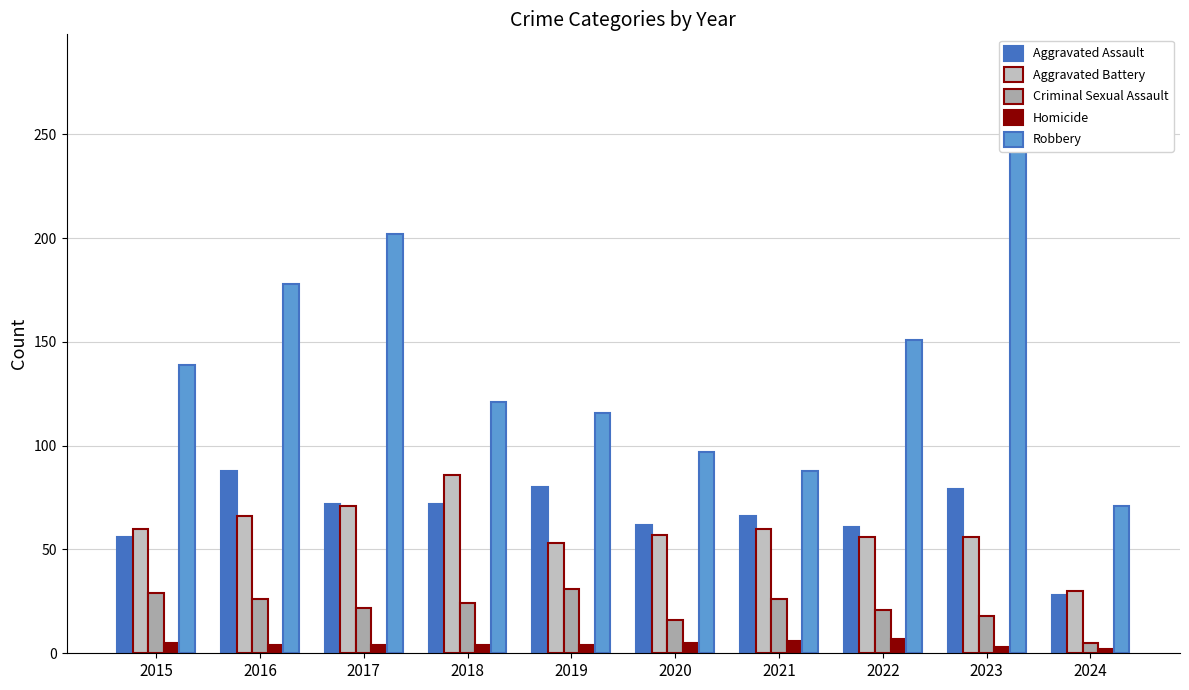

What is the sum of all Robbery values?

1447